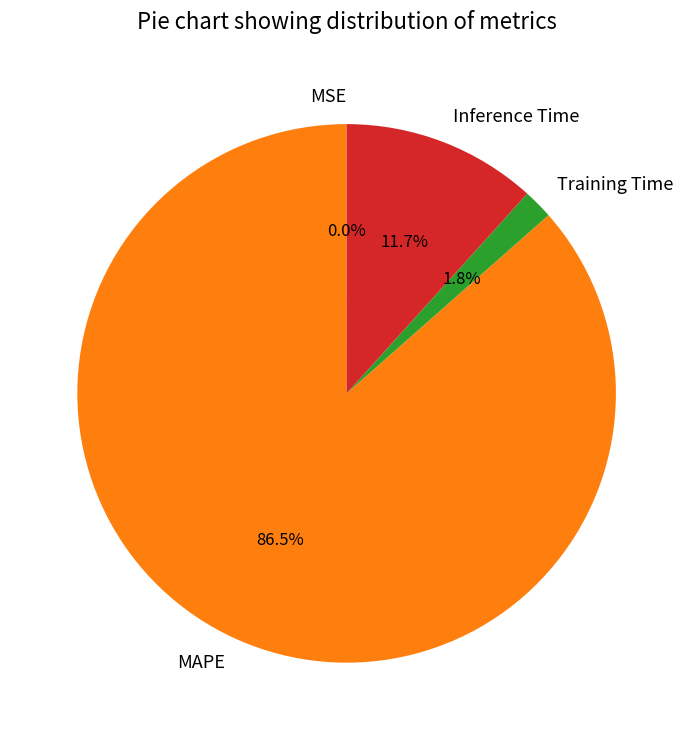

Does any single category account for the majority?

Yes